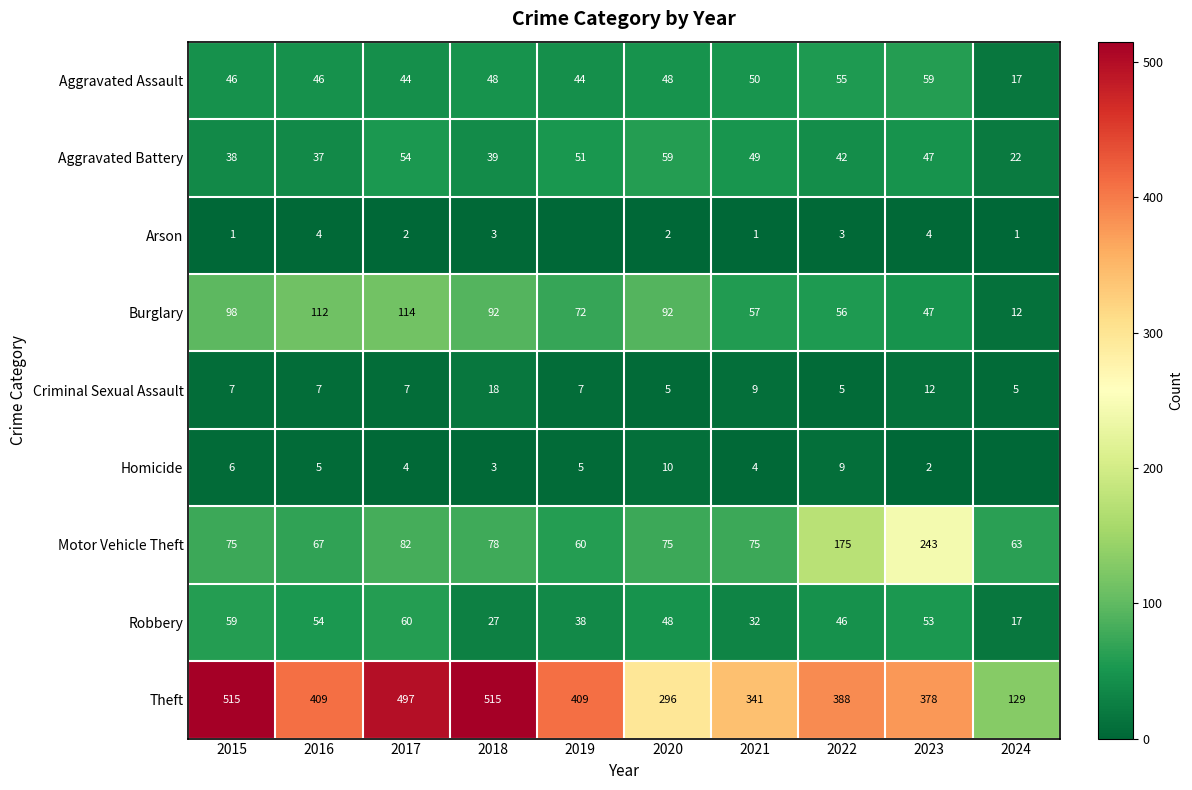

Rank the series at 2016 from lowest to highest value.

Arson, Homicide, Criminal Sexual Assault, Aggravated Battery, Aggravated Assault, Robbery, Motor Vehicle Theft, Burglary, Theft